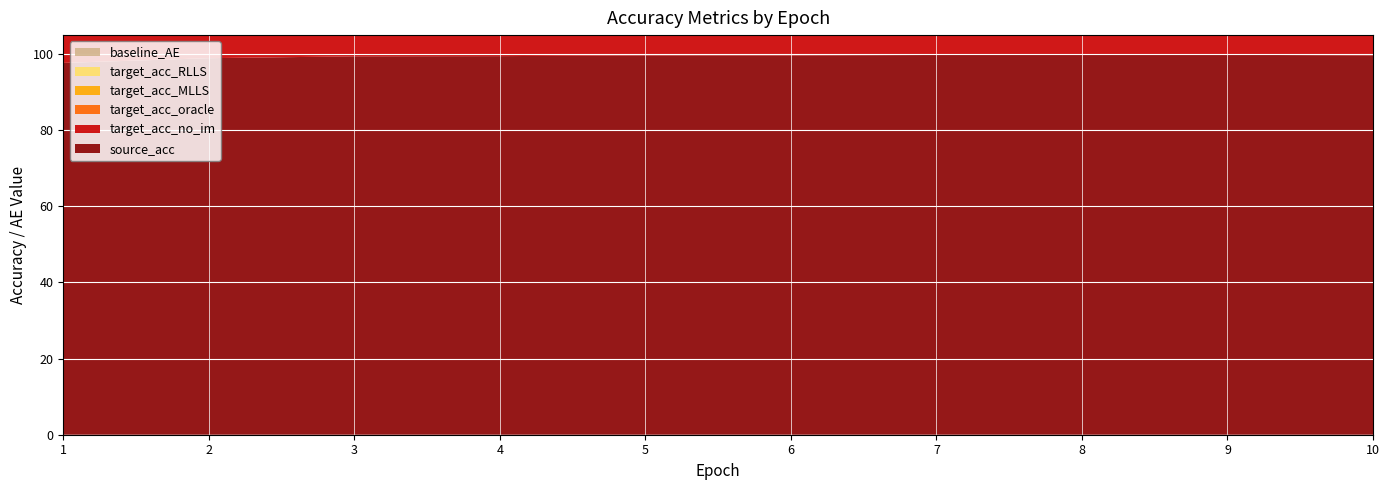

Reading right to left, list all the values displayed in this chart.

source_acc: 99.7	99.8	99.8	99.8	99.7	99.7	99.5	99.4	98.9	97.7
target_acc_no_im: 70.2	71.4	71.2	69.4	68.9	68.9	69.5	70.0	75.3	71.6
target_acc_oracle: 73.1	75.0	74.6	72.5	71.8	72.0	72.9	73.3	79.0	76.2
target_acc_MLLS: 69.4	70.8	70.9	68.9	68.7	68.3	68.2	68.6	75.3	68.3
target_acc_RLLS: 69.6	71.0	71.0	69.1	68.8	68.6	68.6	69.2	75.4	69.9
baseline_AE: 0.4	0.3	0.3	0.3	0.3	0.3	0.4	0.4	0.3	0.4